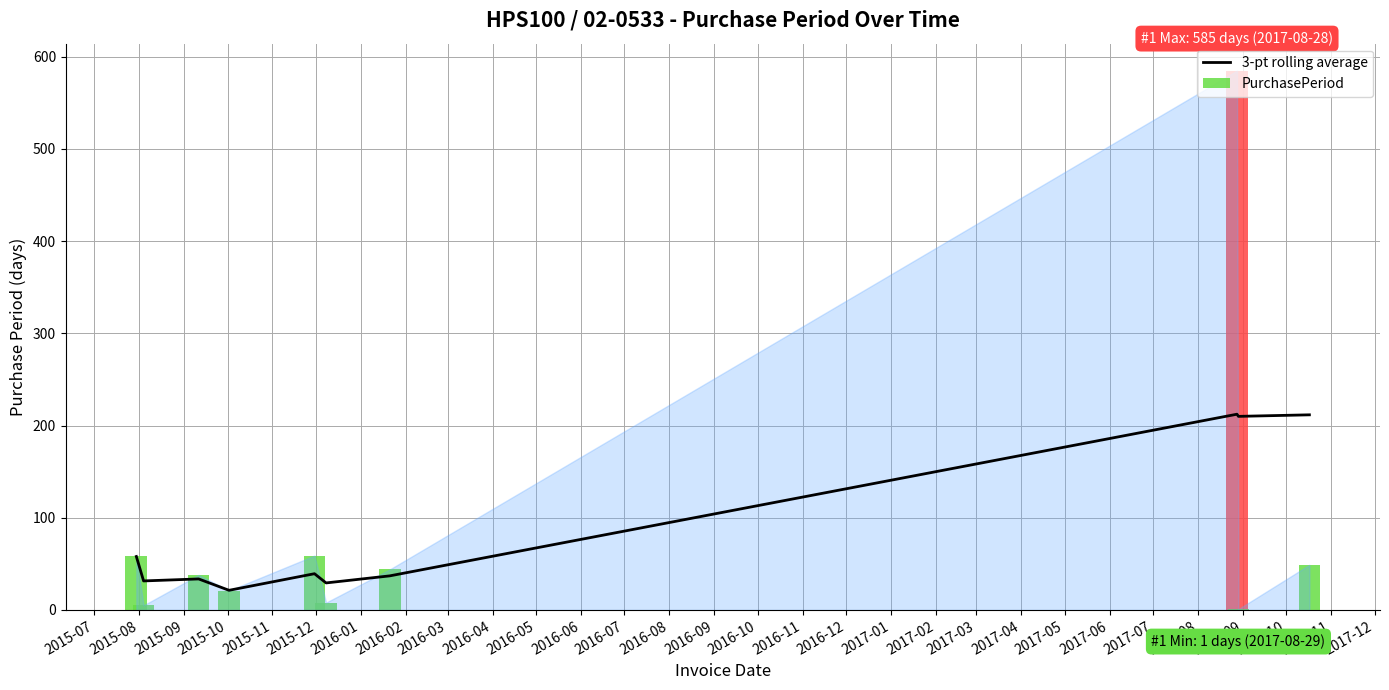

How many data points are less than 39?

5